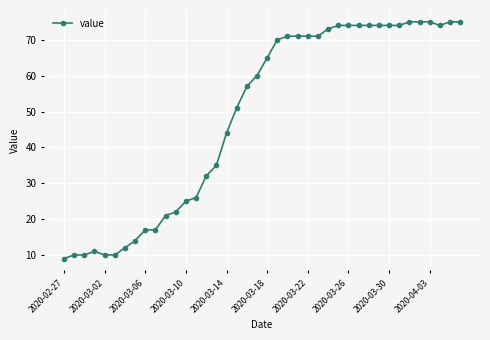

What is the minimum value shown in the chart?

9